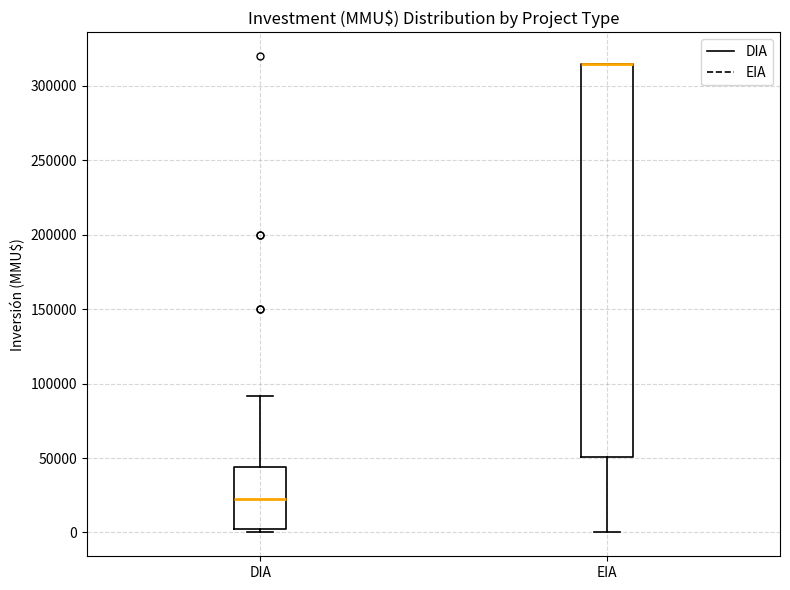

Comparing the boxes themselves (not the whiskers), which one is the tallest?

EIA